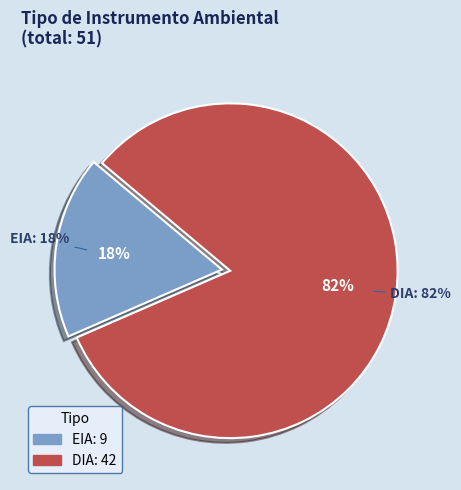

Rank the categories by value from highest to lowest.

DIA, EIA